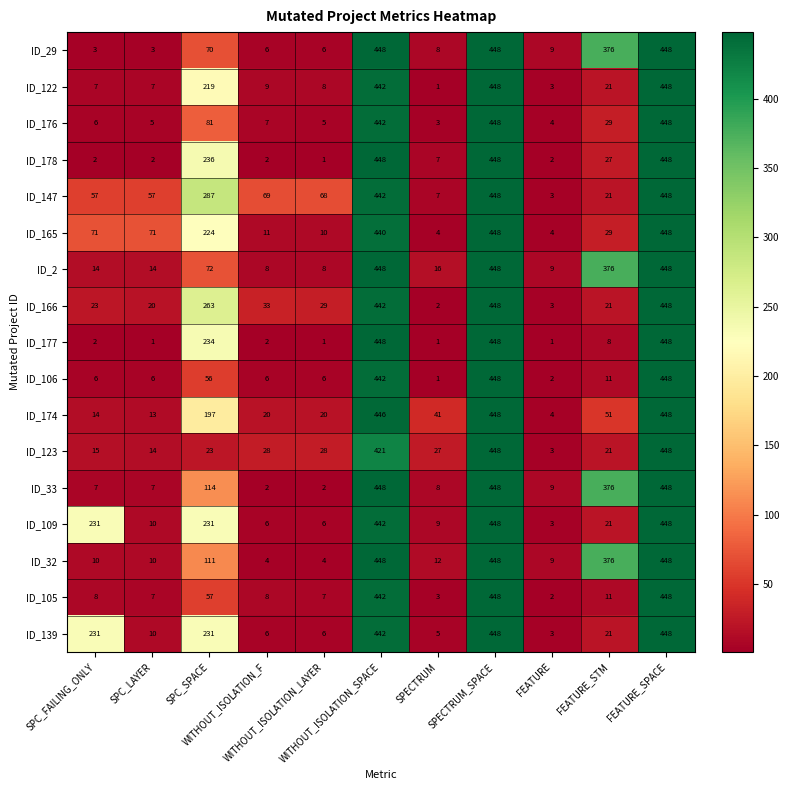

What is the lowest value of the ID_123 series?

3